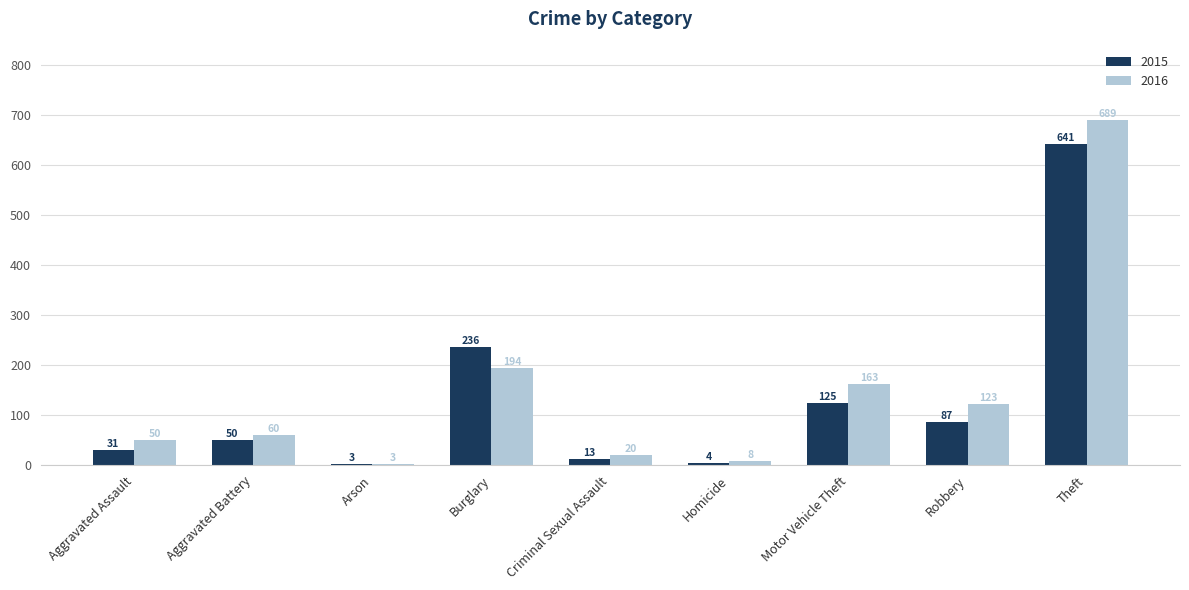

True or false: 2016 has a value of 194 at Burglary.

True